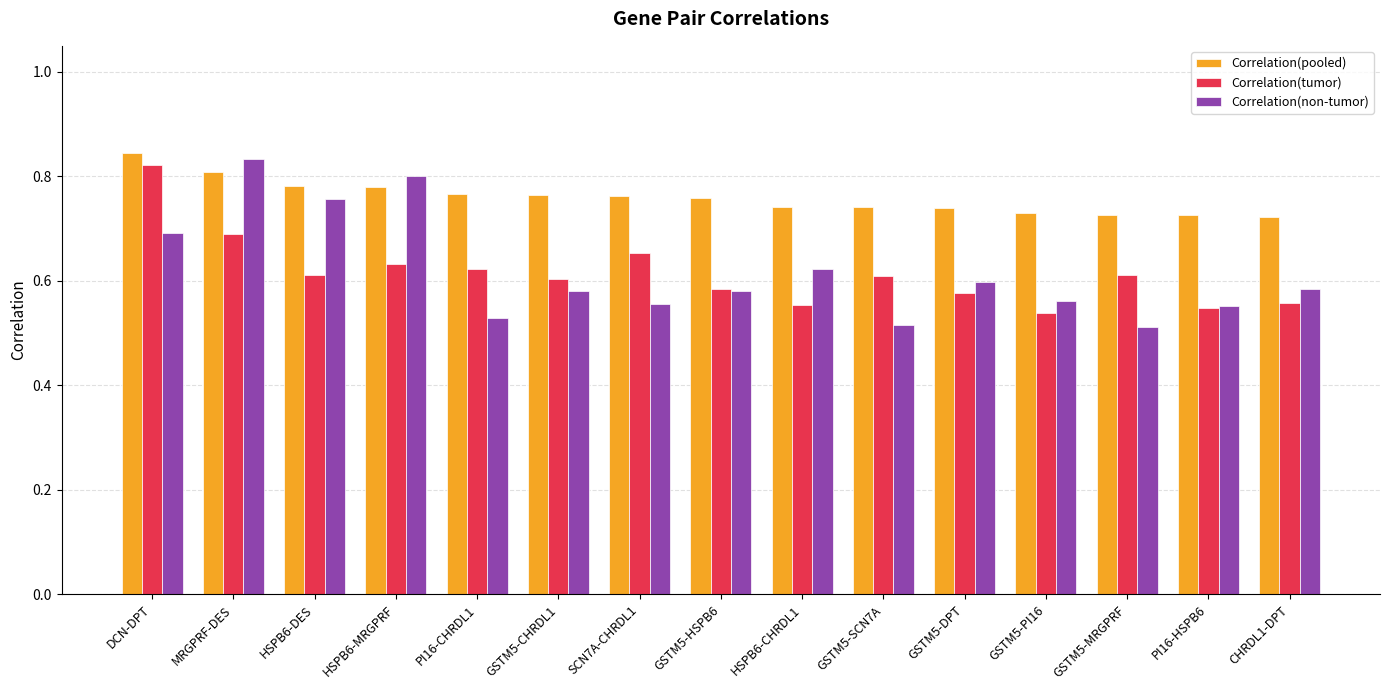

What is the total value across all series at HSPB6-MRGPRF?

2.2